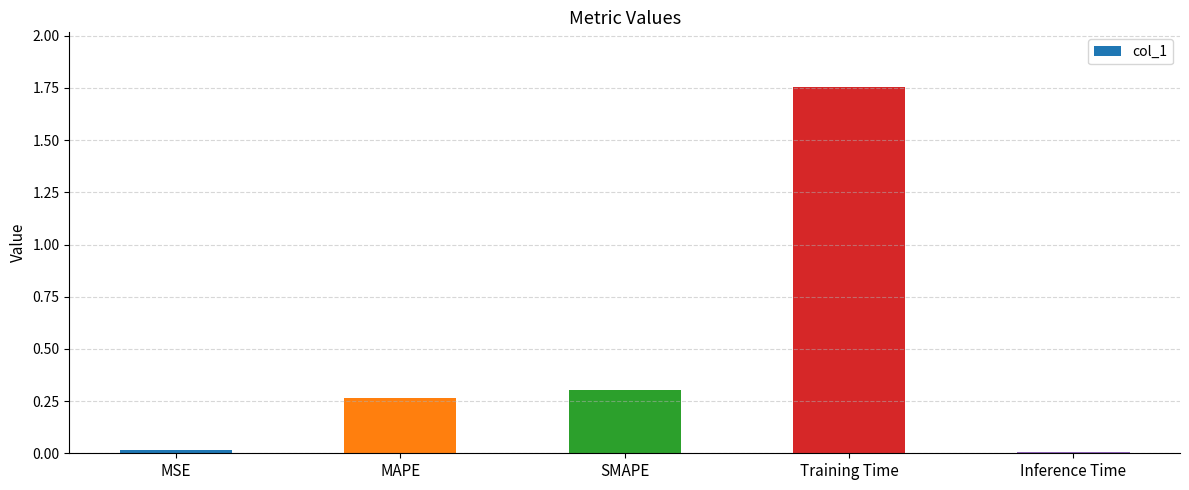

True or false: the data shows 0.1 at SMAPE.

False